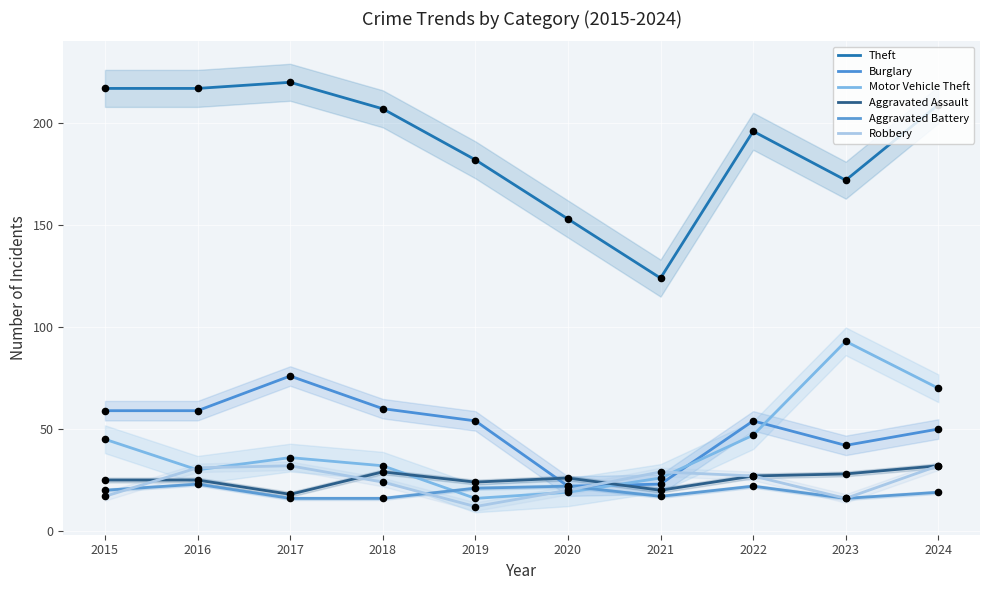

At which category is the sum across all series the highest?

2024